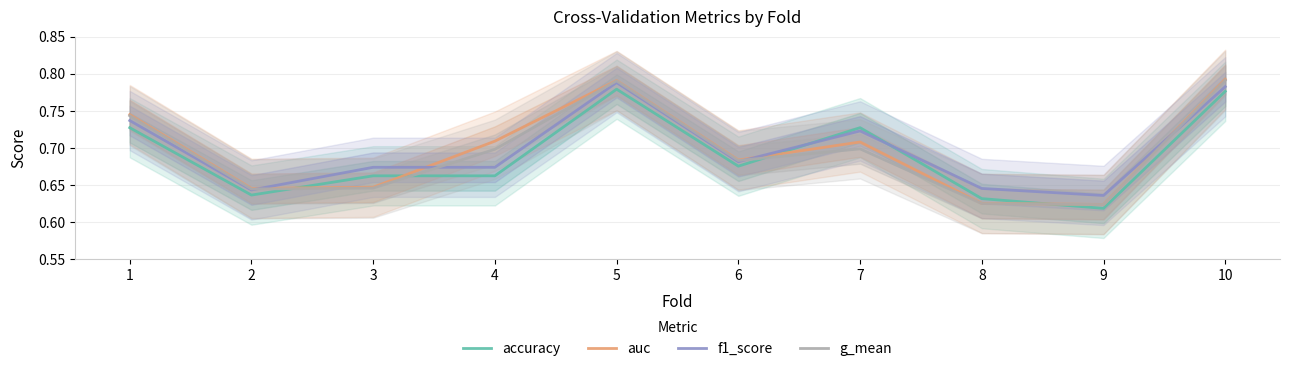

How many series are shown in this chart?

4